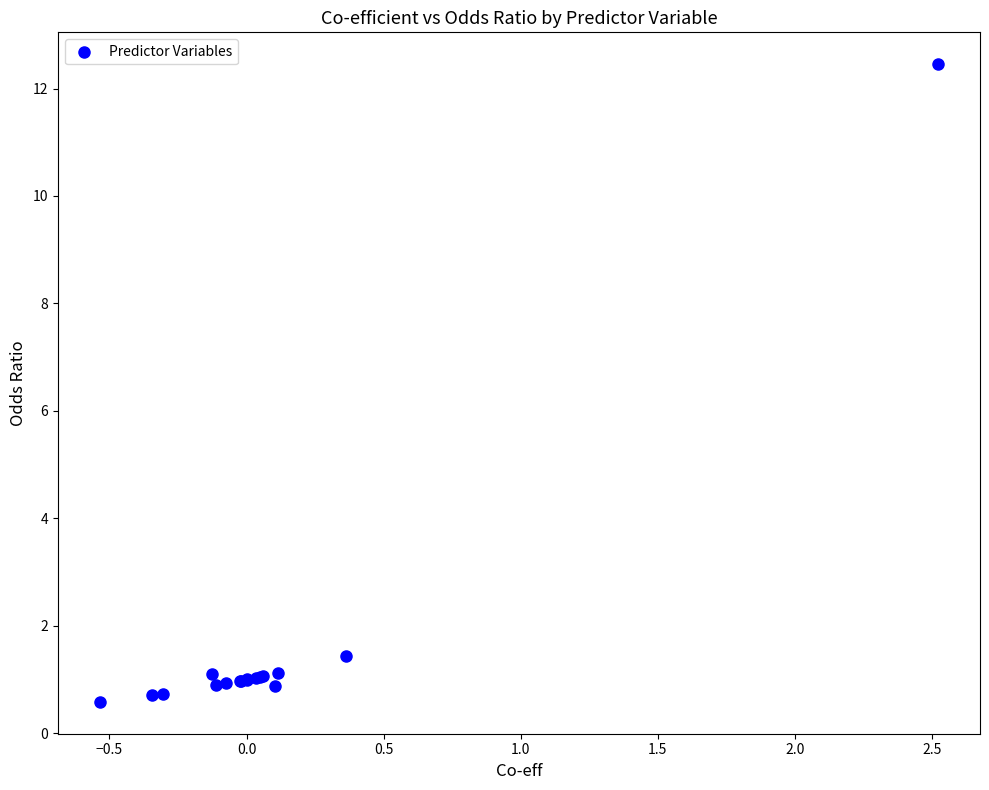

What Y value in the scatter plot is closest to 6?

1.4